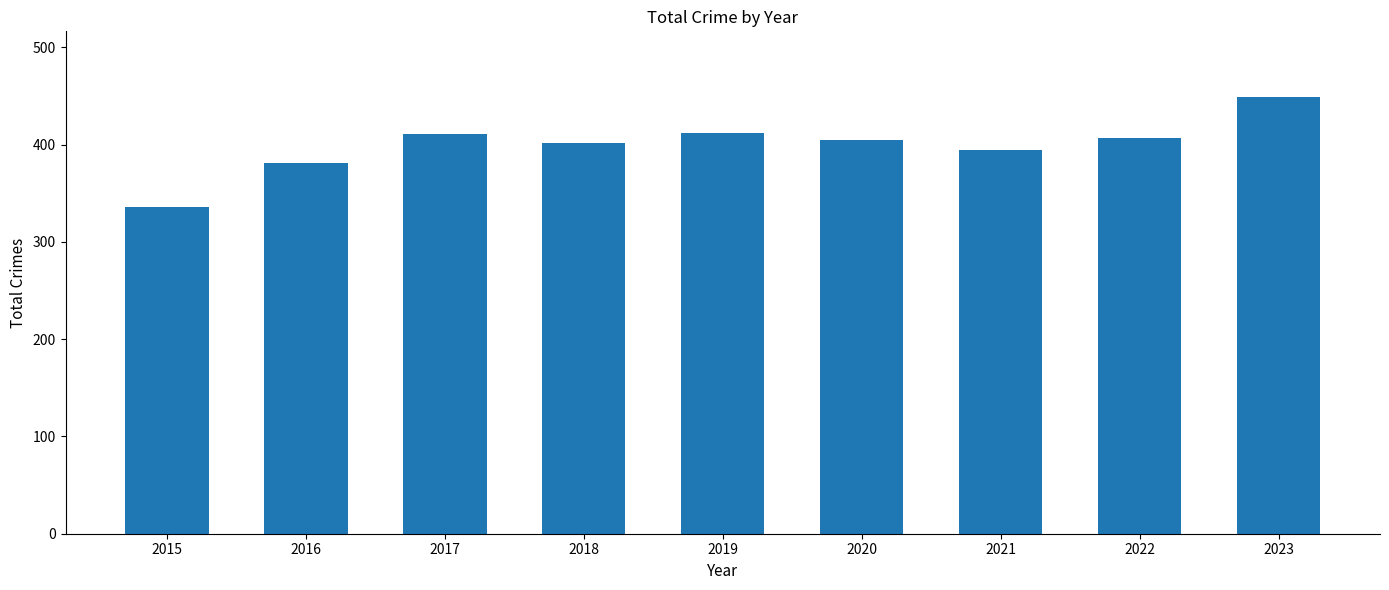

At which label is the value closest to 392?

2021